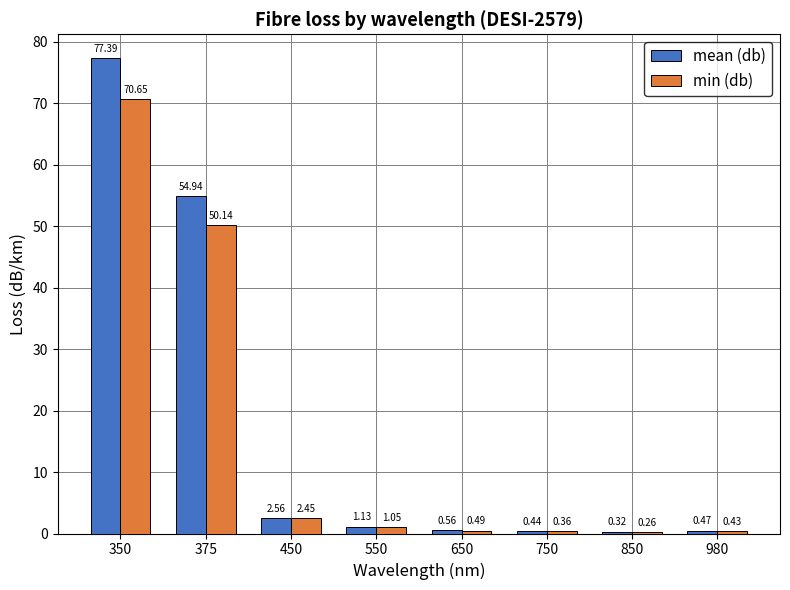

Which series has the largest total across all categories?

mean (db)